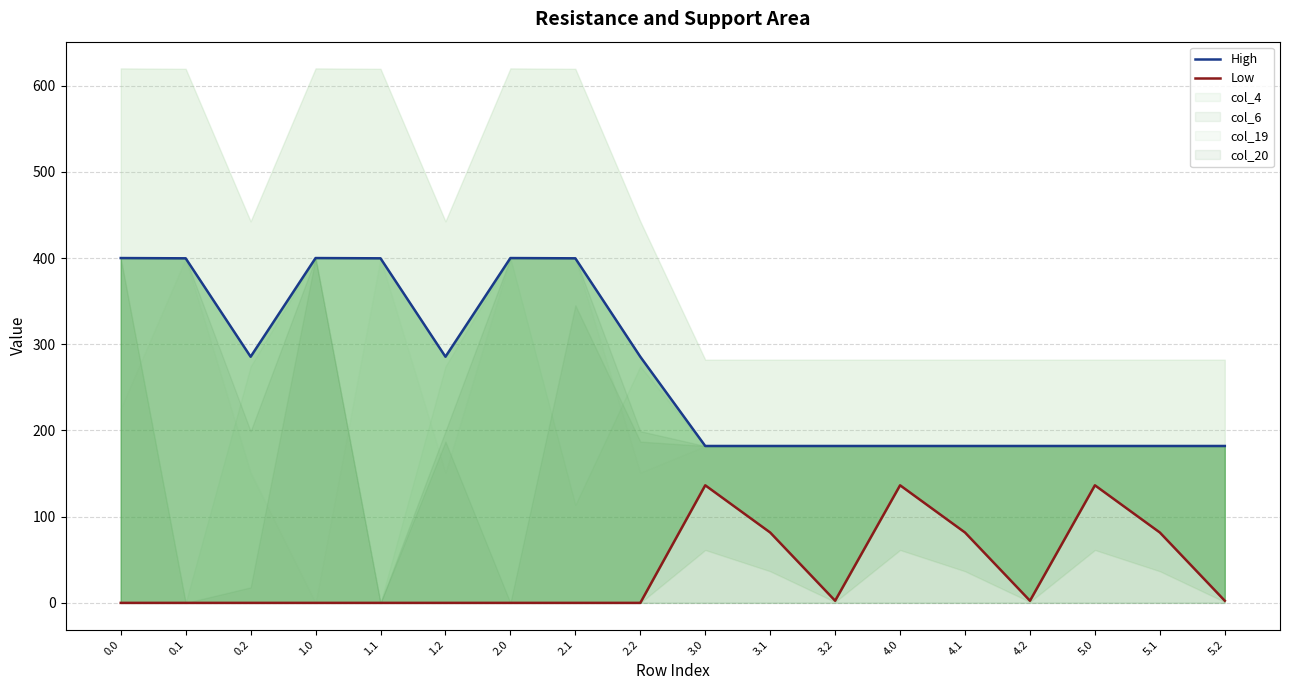

Count the number of data series in this chart.

2